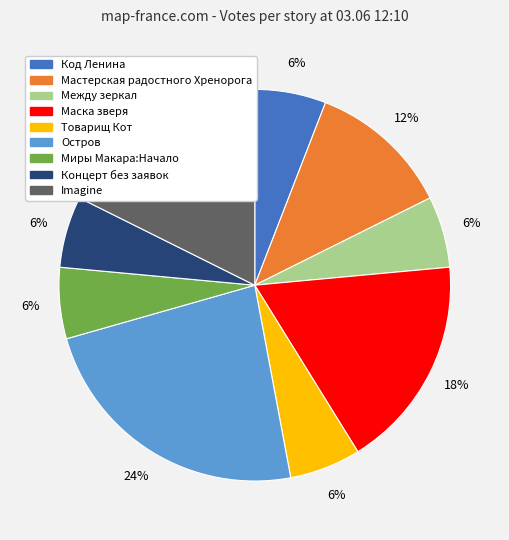

To the nearest percent, what is the average slice percentage?

11%